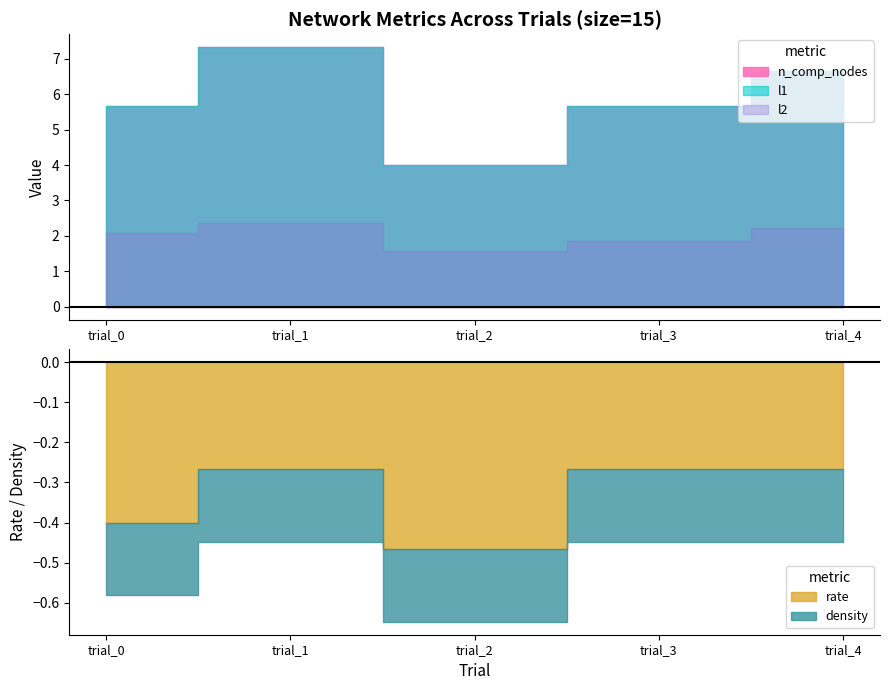

At trial_1, list the series in order from smallest to largest.

density, rate, l2, n_comp_nodes, l1